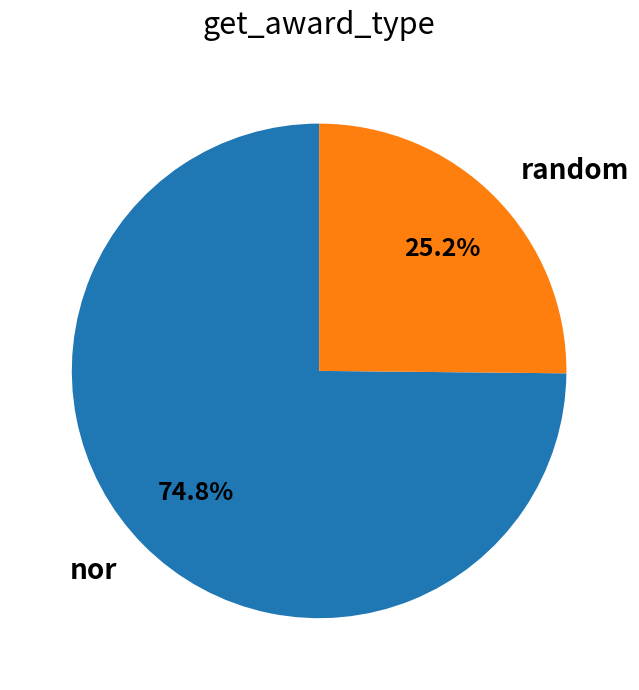

Is the sum of nor and random greater than half?

Yes